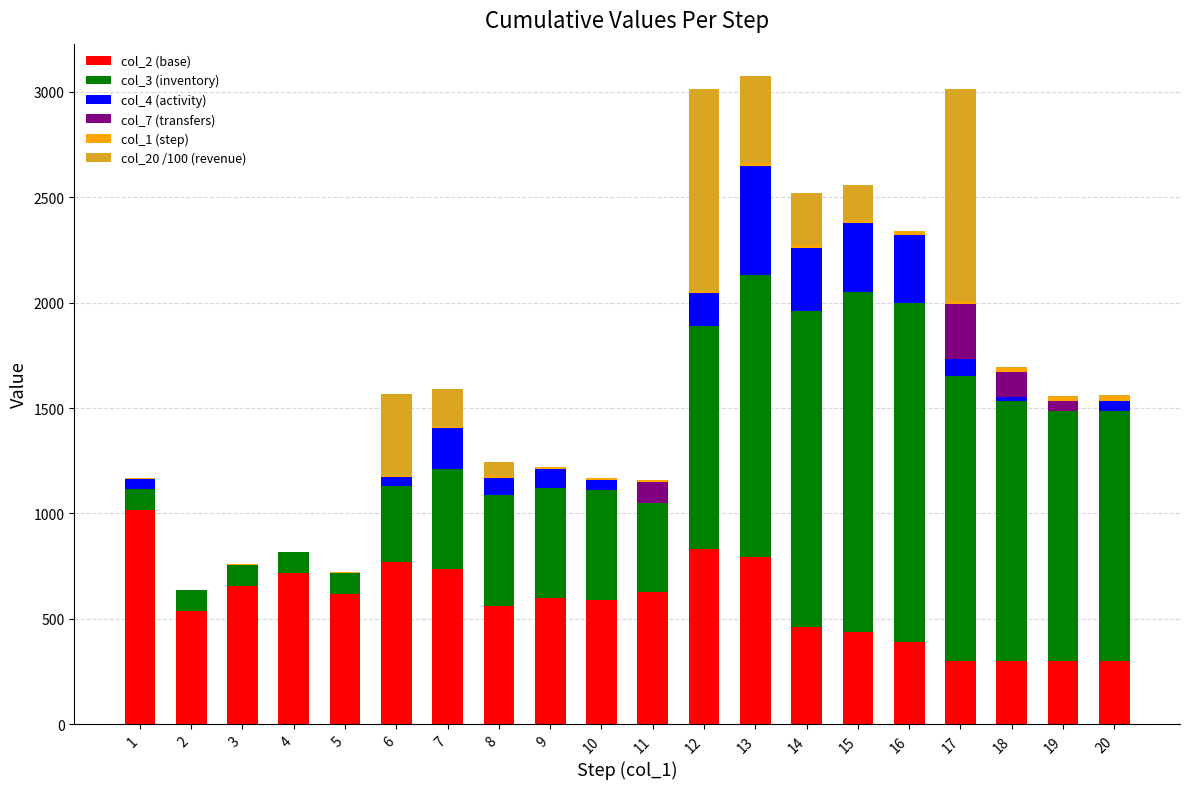

Which series has the largest total across all categories?

col_3 (inventory)